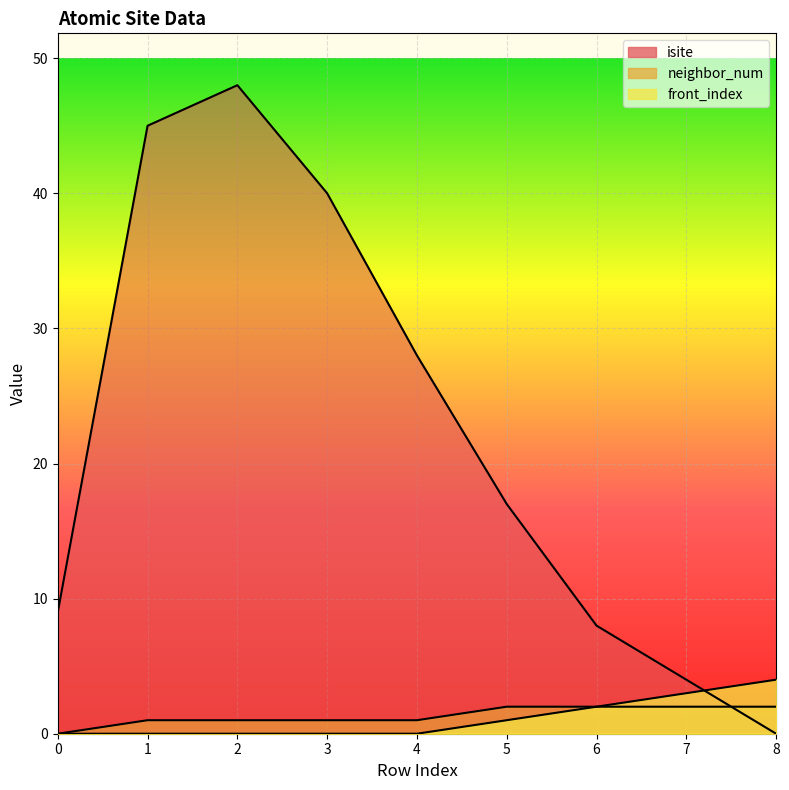

What is the sum of the front_index values at 7 and 8?

7